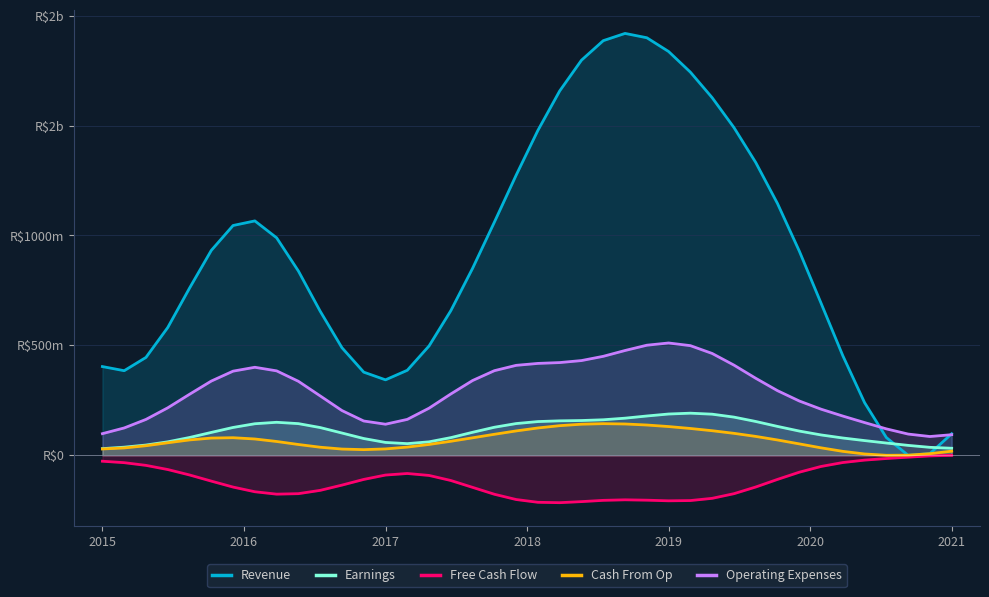

What is the minimum value for Operating Expenses?

0.1